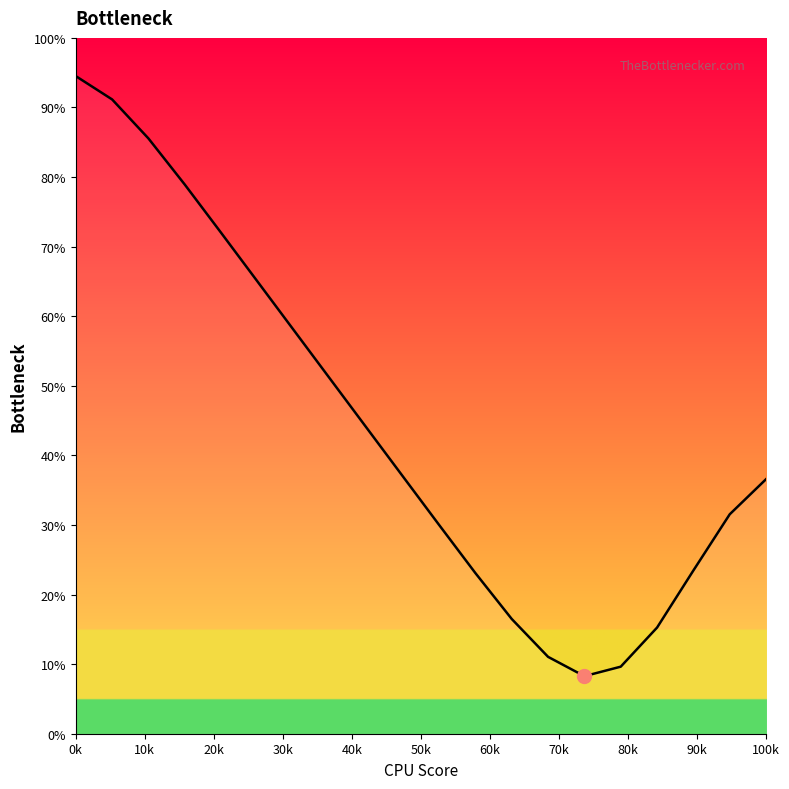

What is the sum of all values?

882.5